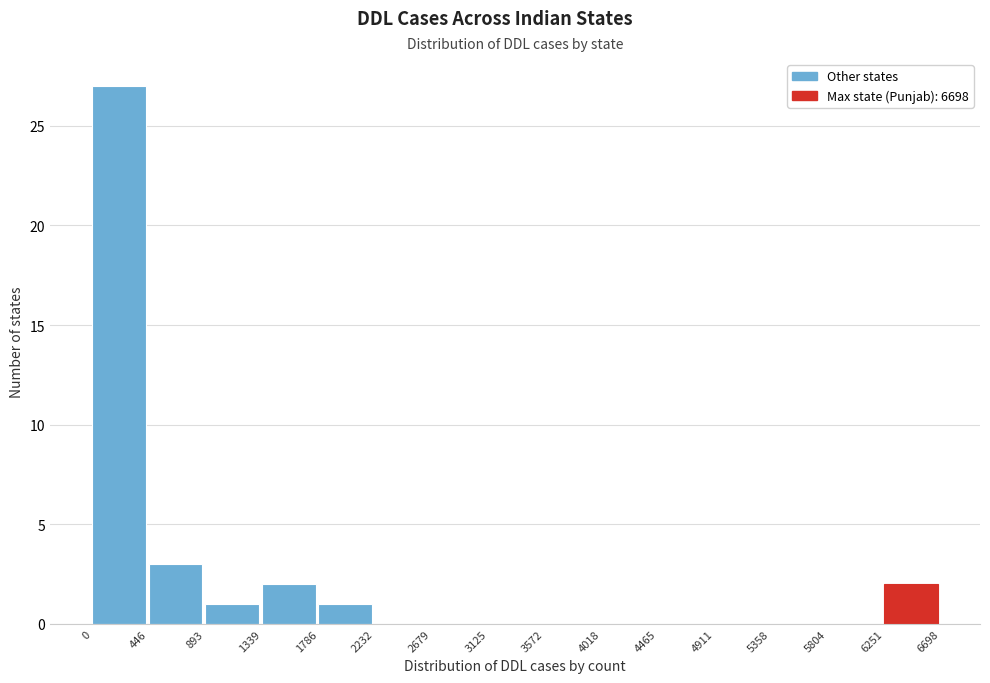

Over which range of the x-axis is the bar tallest?

0 to 446